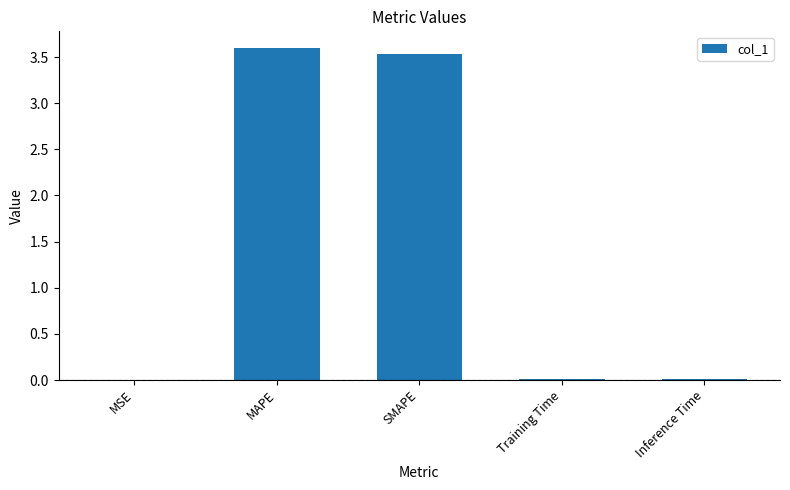

Is it true that the value at SMAPE is 4.8?

False